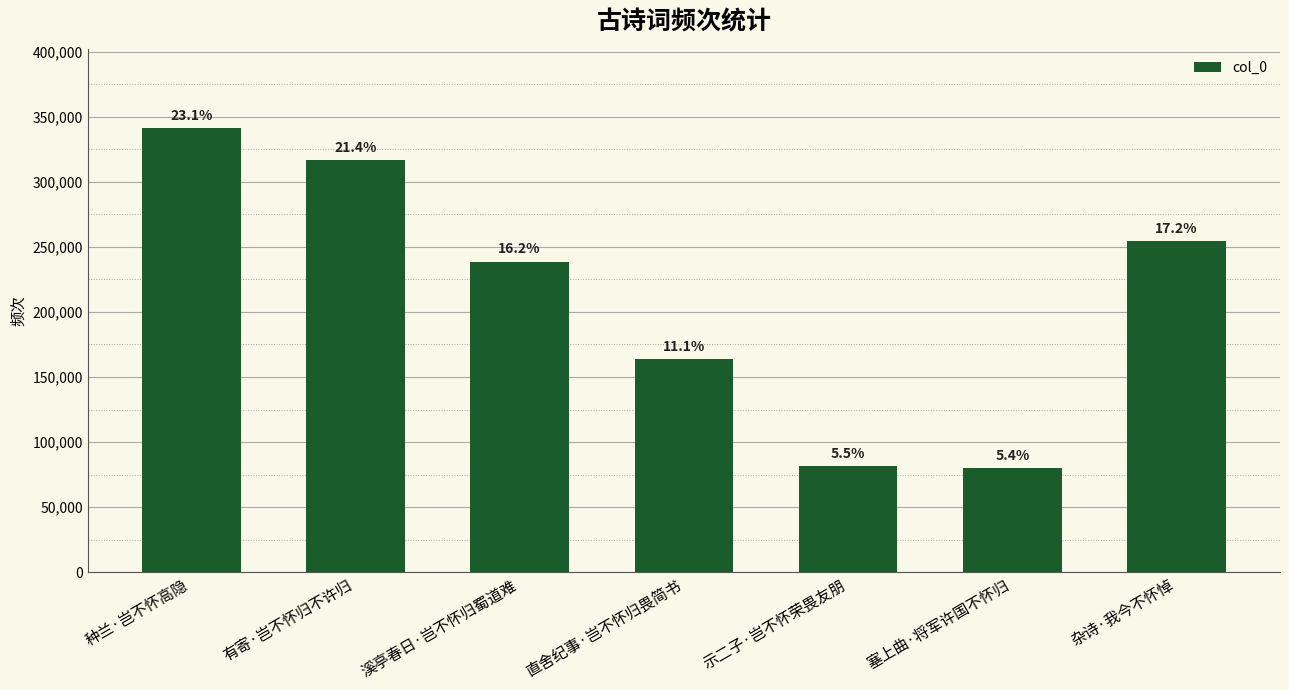

How many bars are there in total?

7